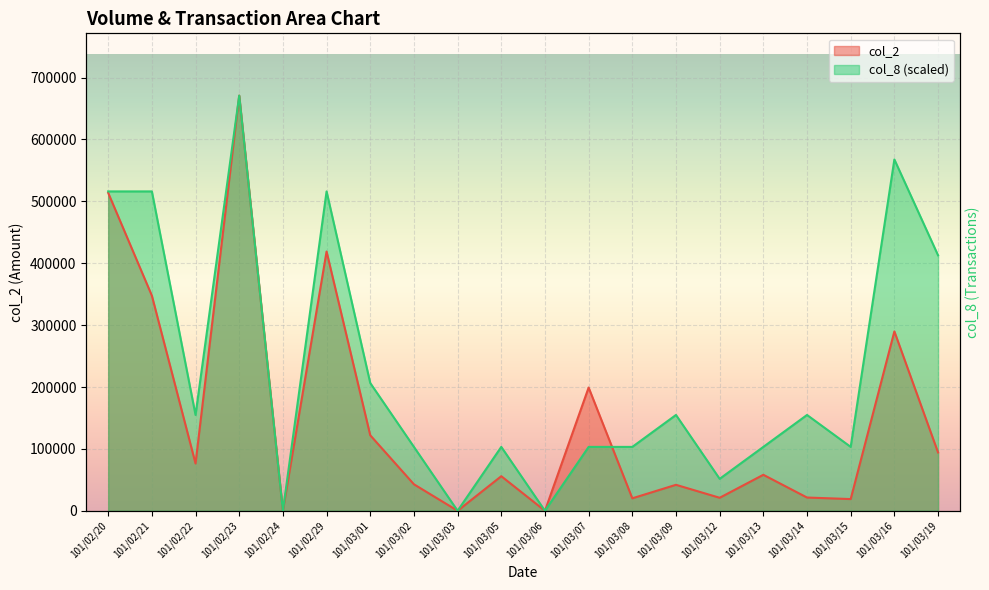

Where do col_2 and col_8 first cross each other?

101/03/07 and 101/03/08